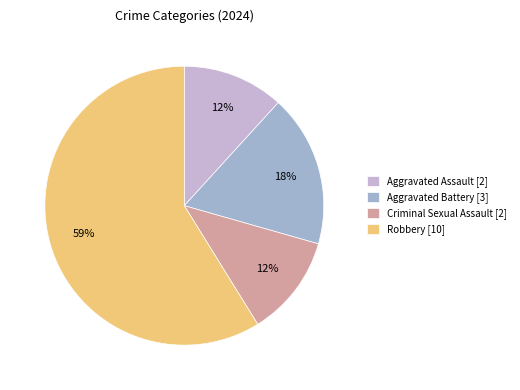

True or false: Aggravated Battery accounts for 8% of the total.

False